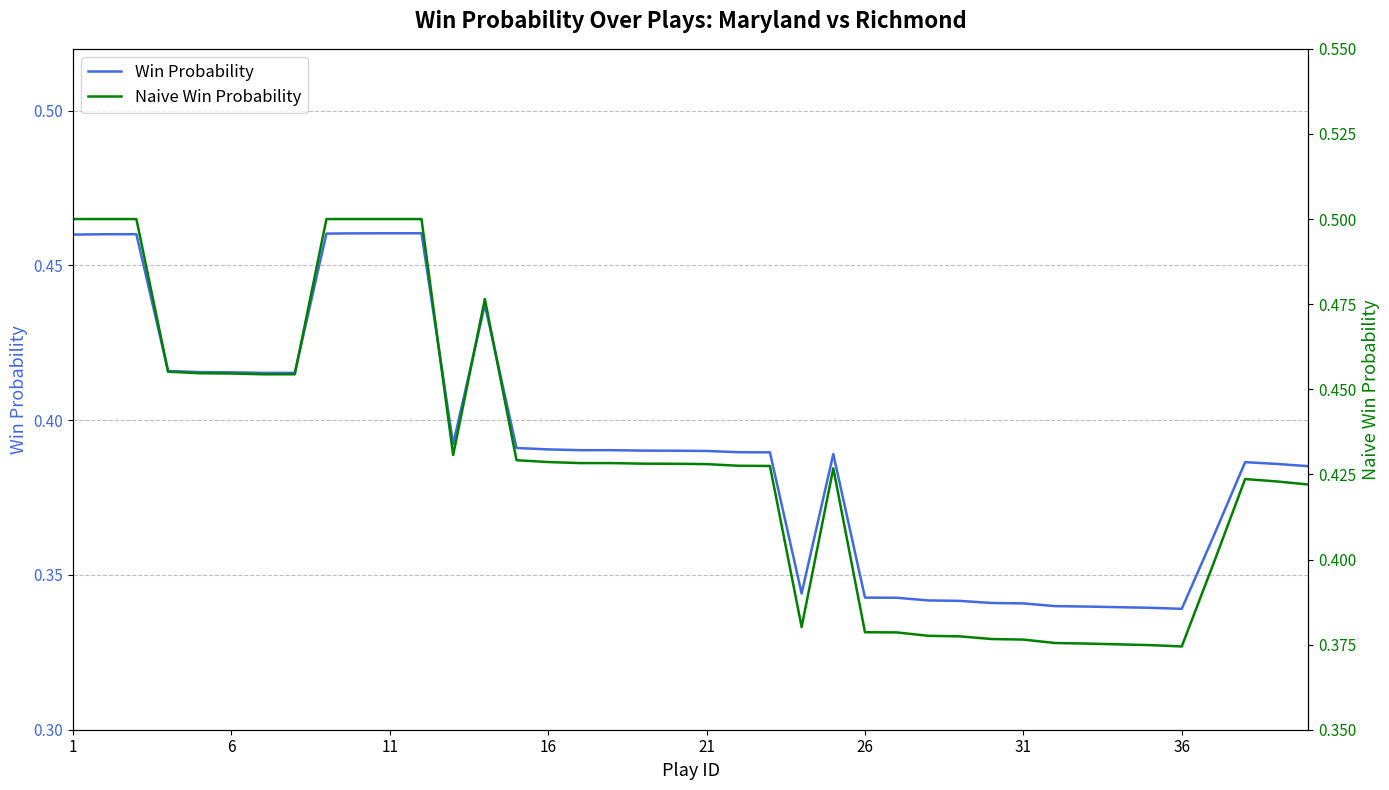

Which series changed the most between 1 and 36?

Naive Win Probability